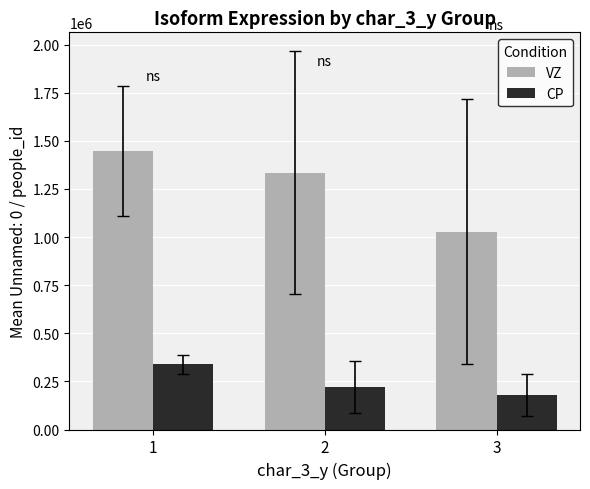

Rank the series by their maximum value, from lowest to highest.

CP, VZ